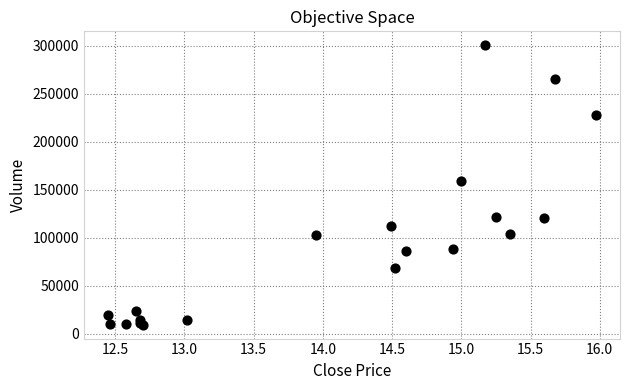

What Y value in the scatter plot is closest to 155139?

159388.4